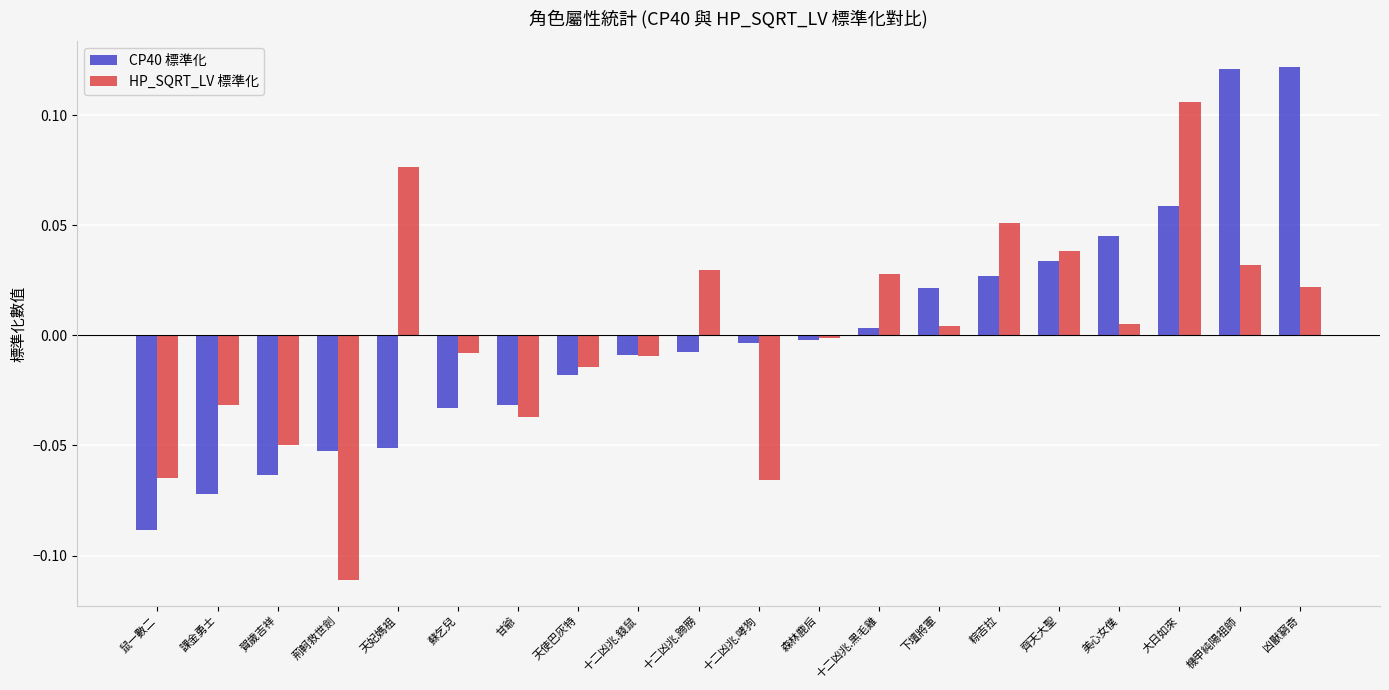

List the series in order of their peak value, lowest first.

HP_SQRT_LV 標準化, CP40 標準化